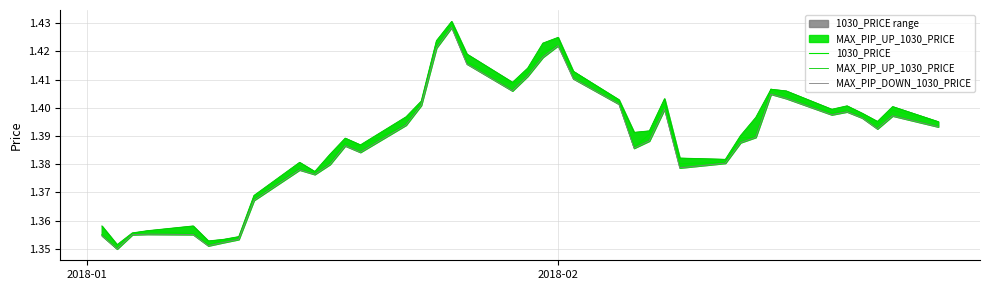

How many series are shown in this chart?

3